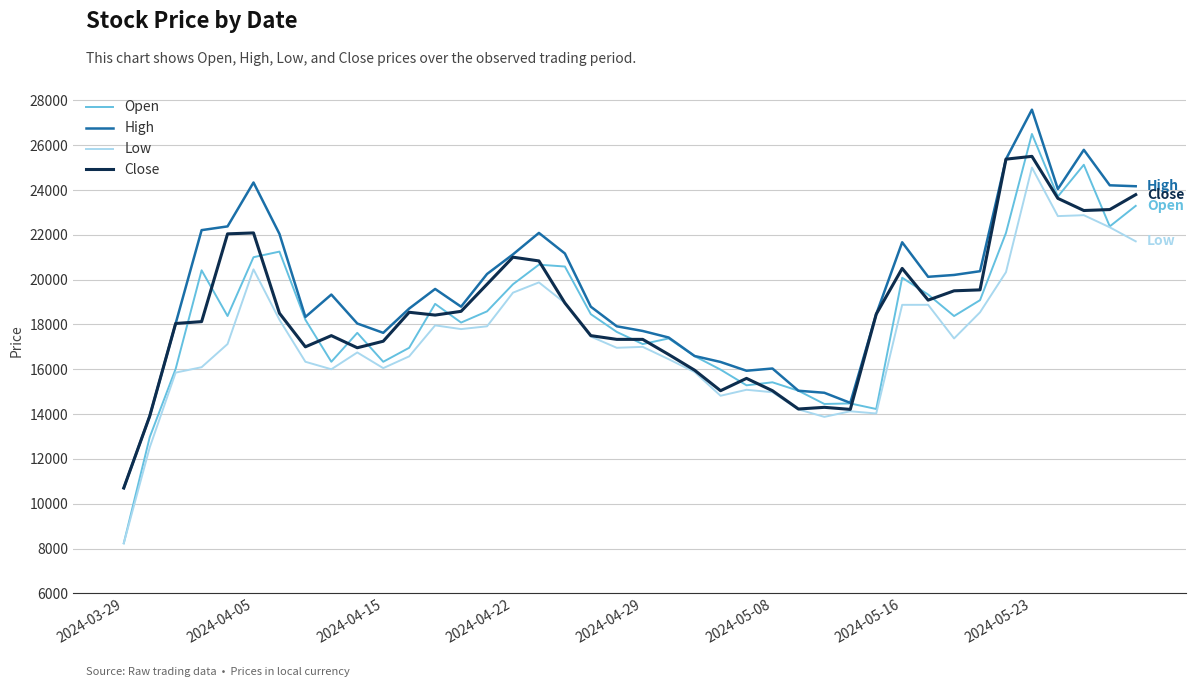

What is the highest value of the Close series?

25502